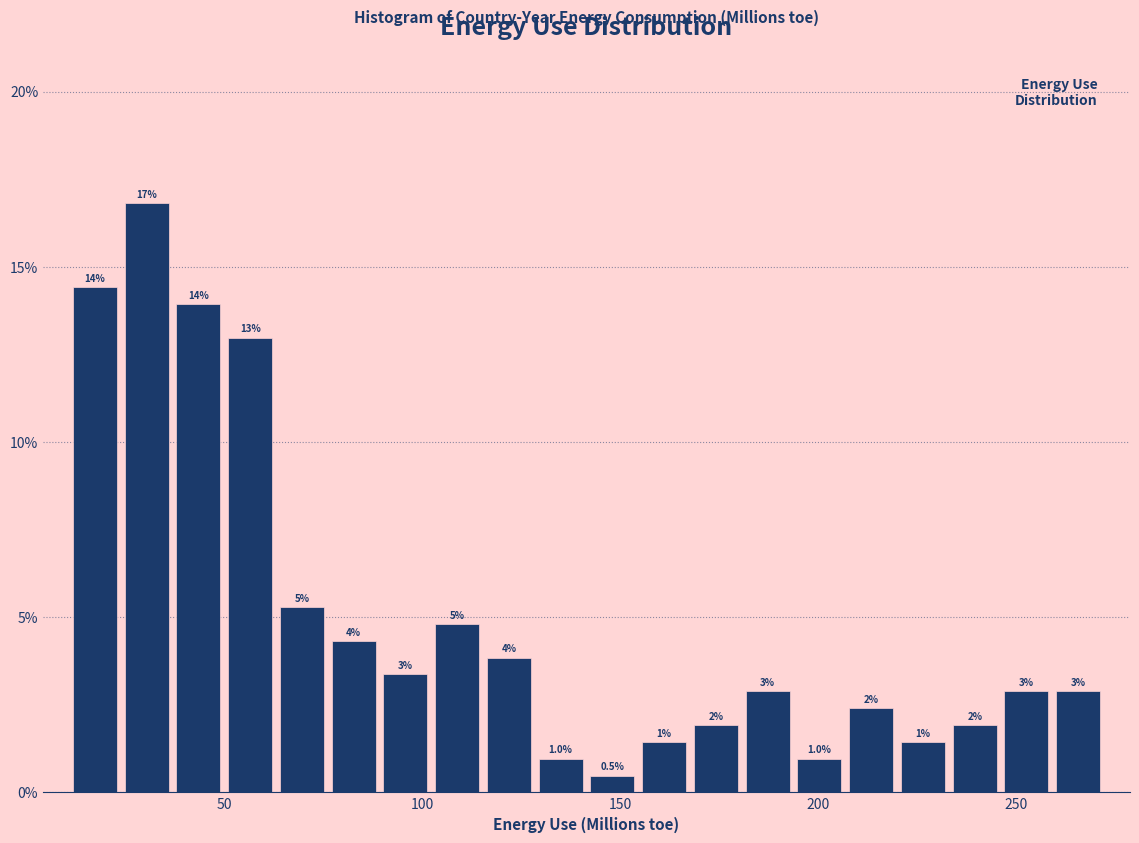

Read against the x-axis, roughly where is the centre of the tallest bar?

30